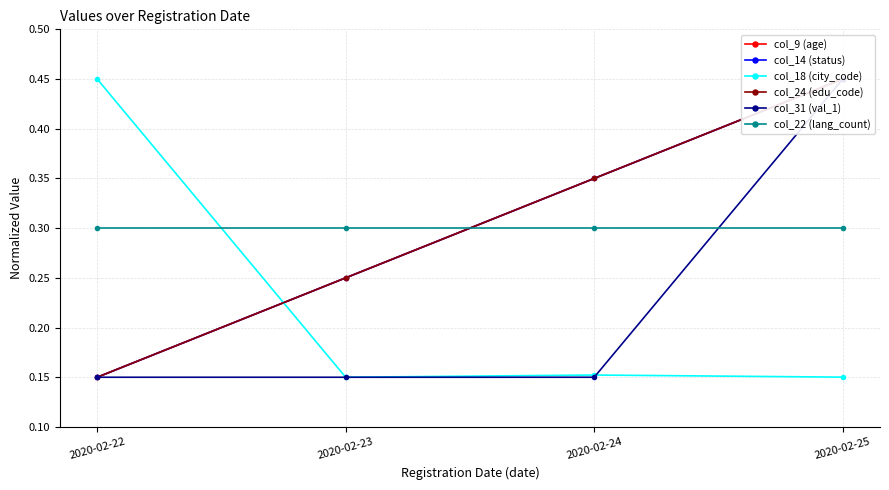

Between which two adjacent categories do col_9 (age) and col_22 (lang_count) first intersect?

2020-02-23 and 2020-02-24